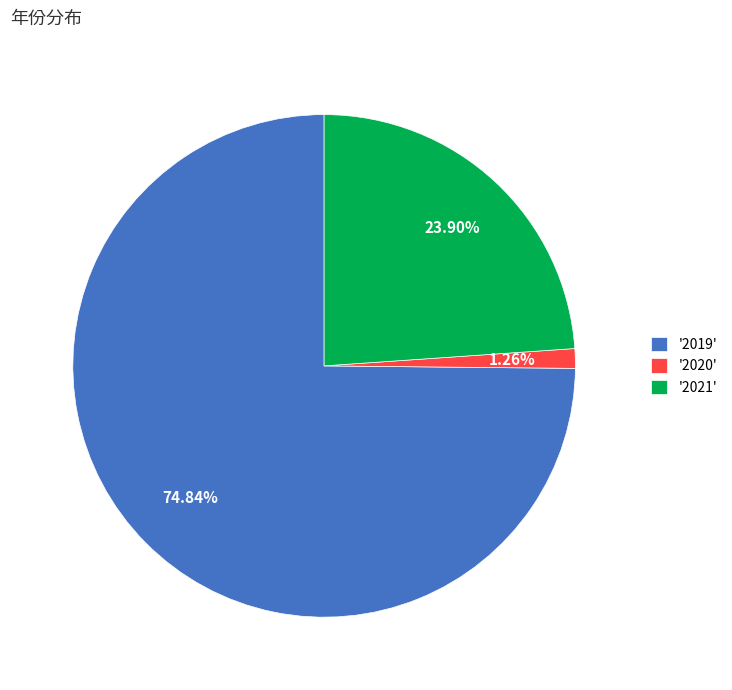

Rank the categories by value from lowest to highest.

'2020', '2021', '2019'